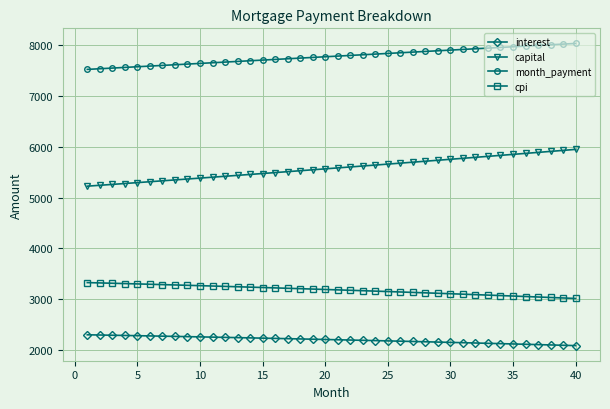

What is the lowest value of the month_payment series?

7525.0